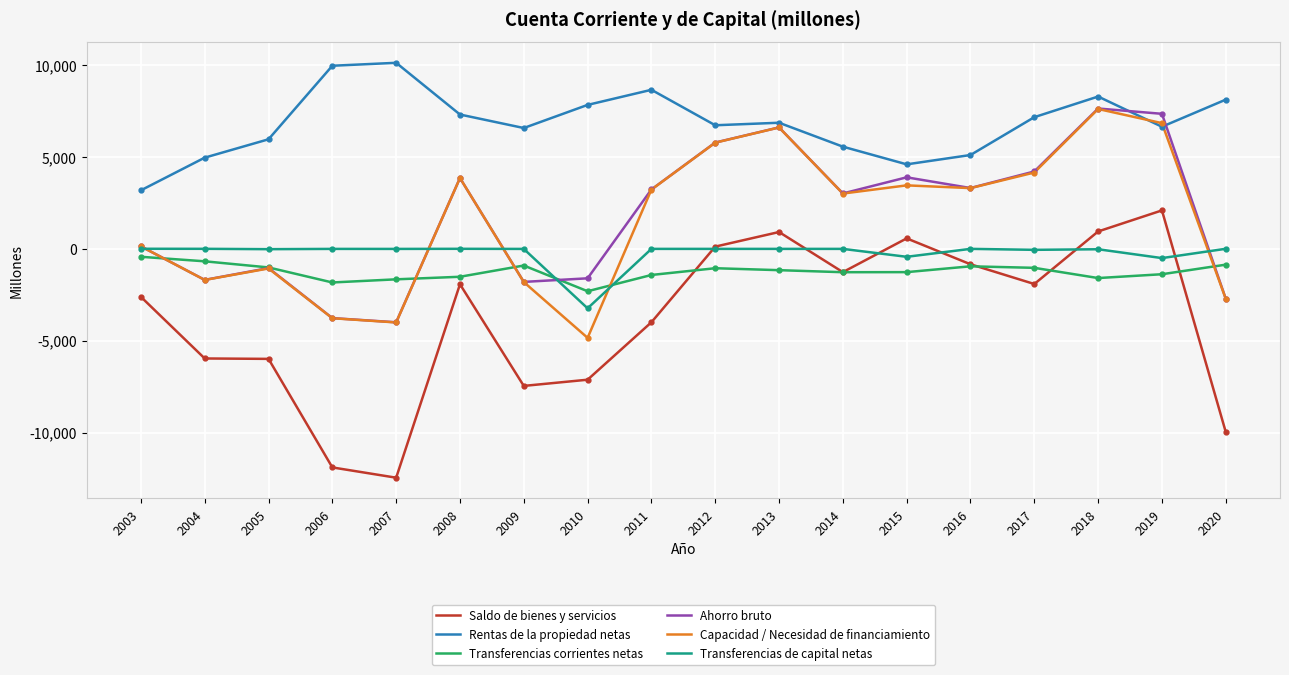

What is the maximum value shown in the chart?

10115